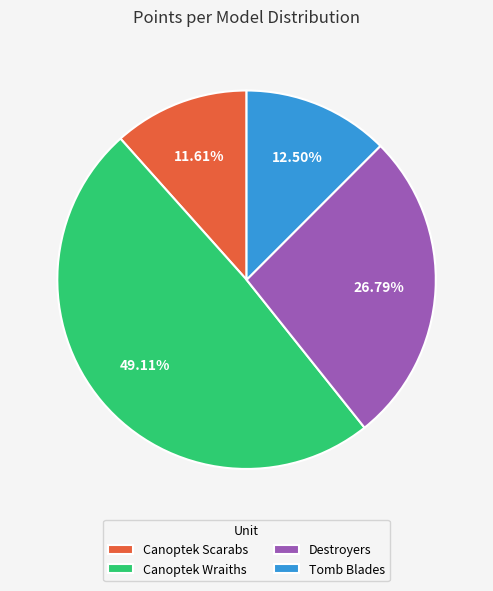

How many slices are in this pie chart?

4